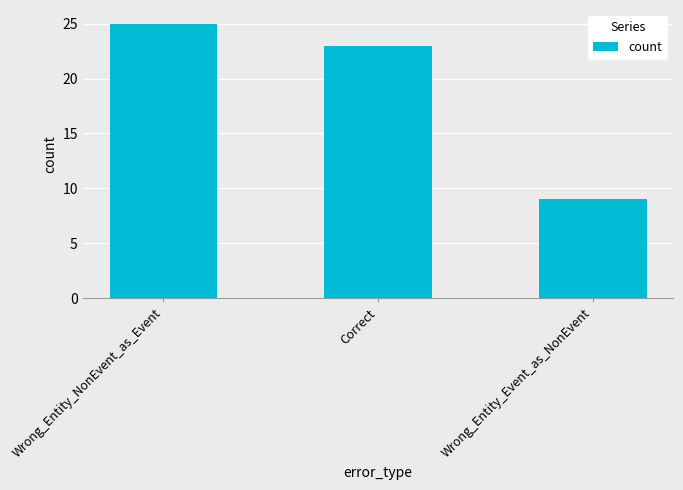

What is the label of the 1st bar from the left?

Wrong_Entity_NonEvent_as_Event